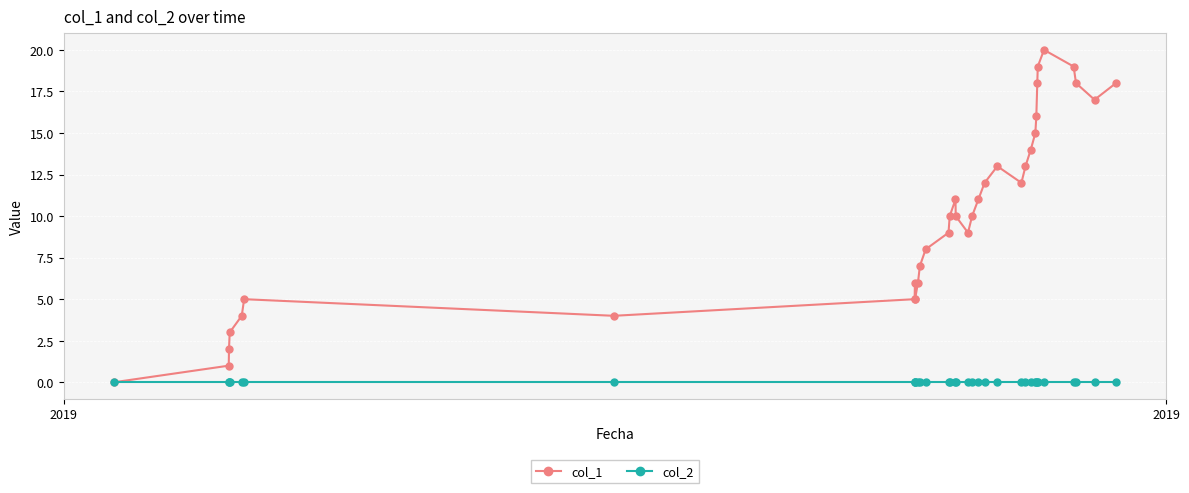

What is the greatest value displayed?

20